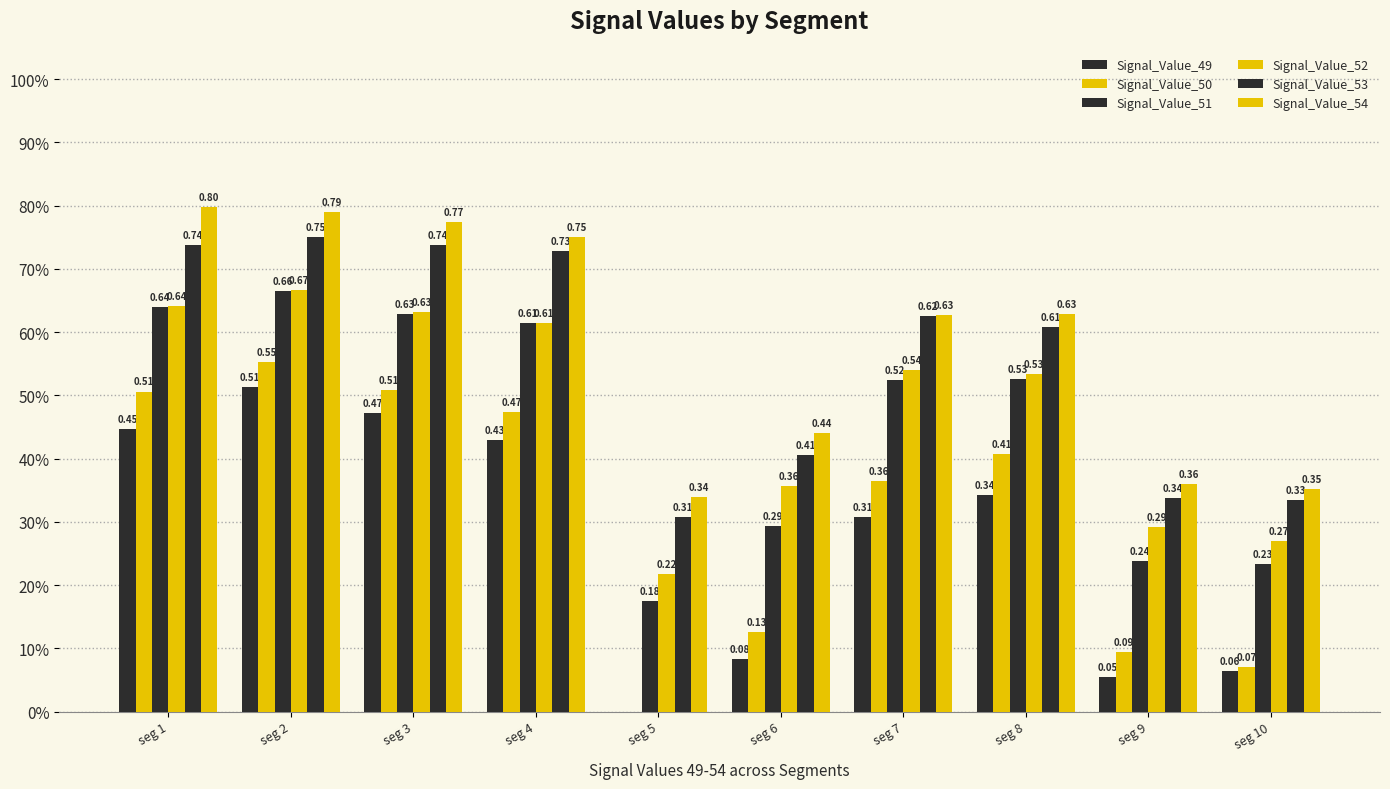

How many Signal_Value_52 values are between 0 and 1?

10